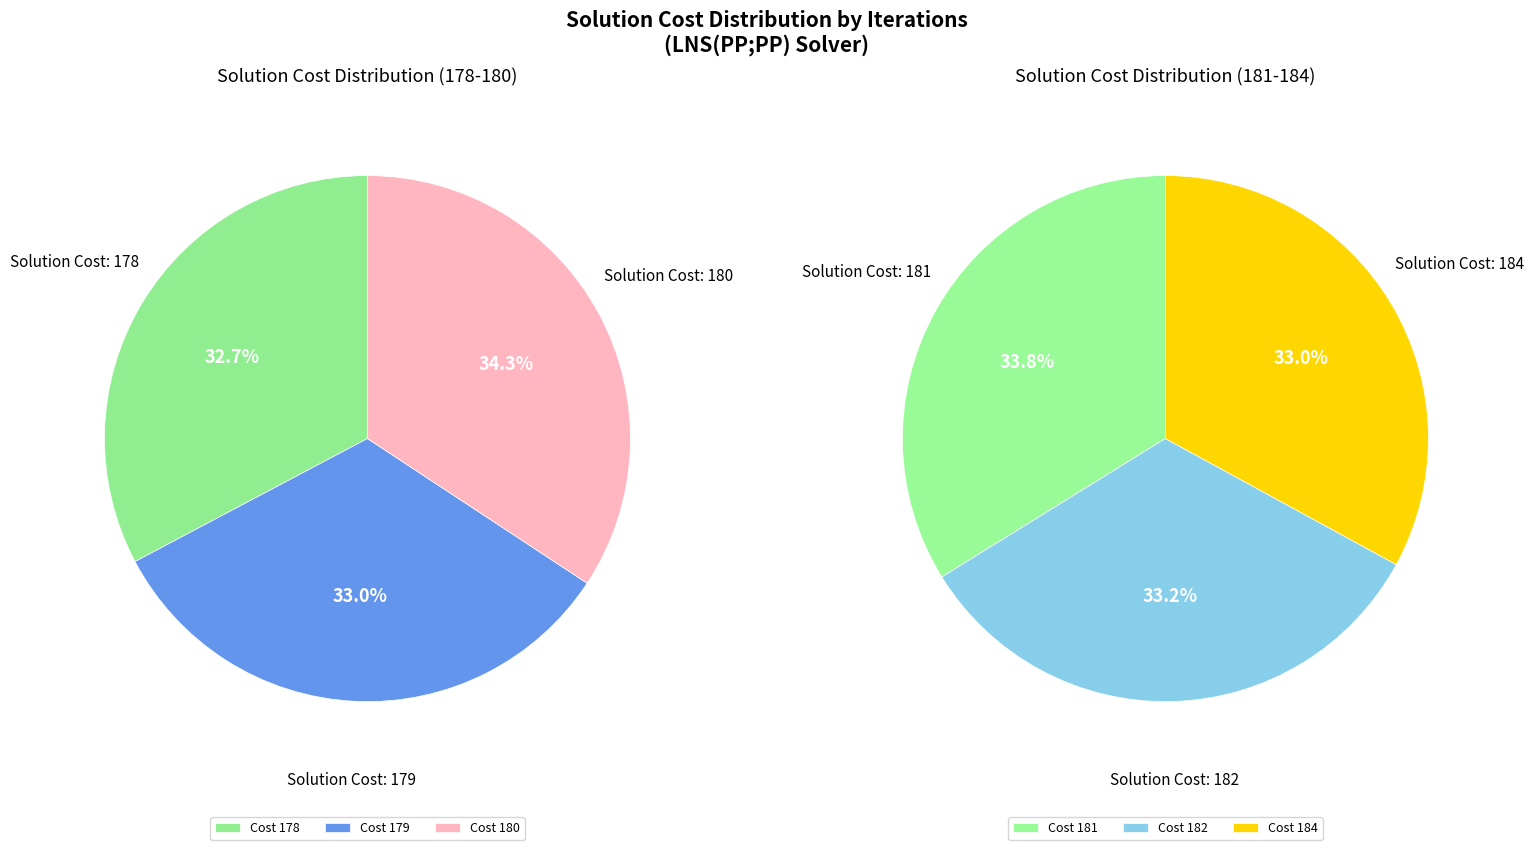

To the nearest percent, what is the difference between the largest and smallest slice percentages?

1%